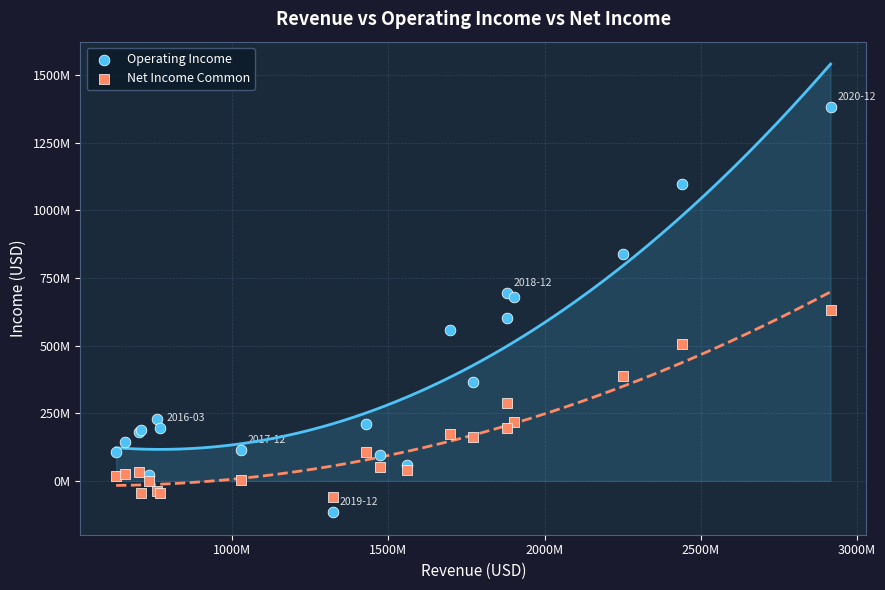

Which series contains the lowest Y value?

Operating Income